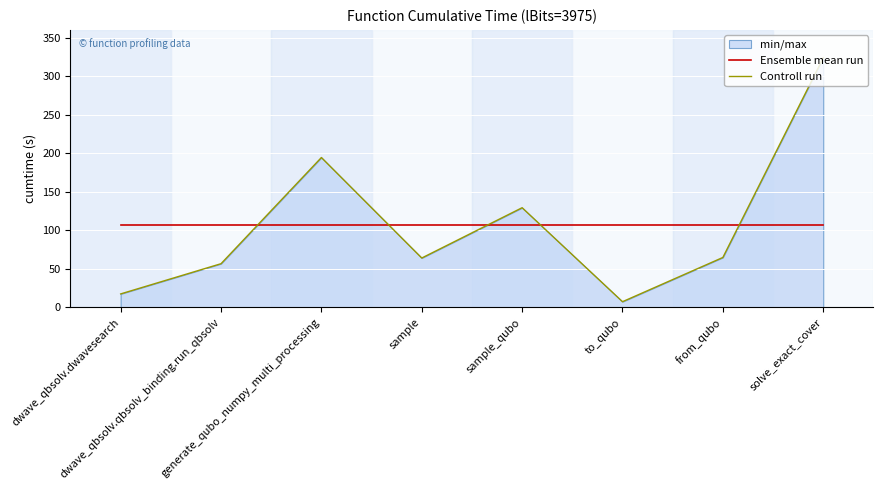

At which category does the chart reach its minimum across all series?

to_qubo